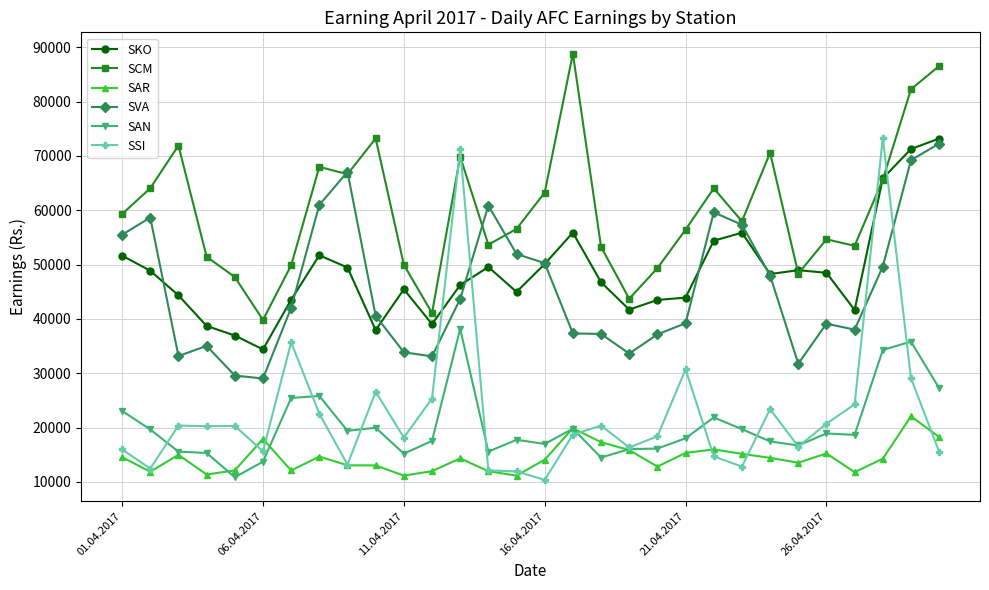

What is the value of the SVA point at the 20th from the left?

37162